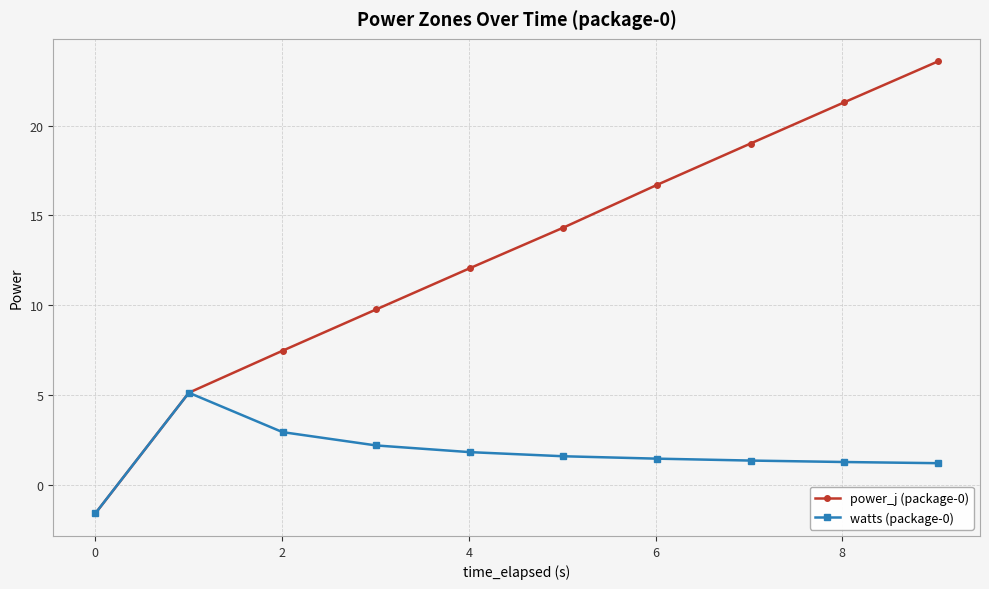

After their last crossing, which series has the higher values: watts (package-0) or power_j (package-0)?

power_j (package-0)